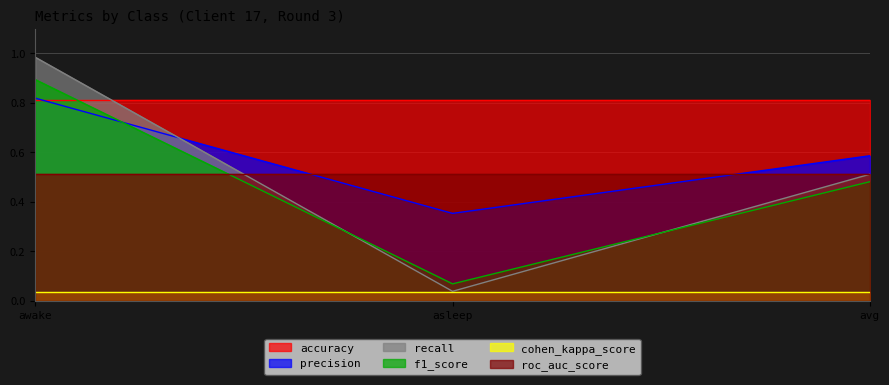

At which category is the sum across all series the highest?

awake